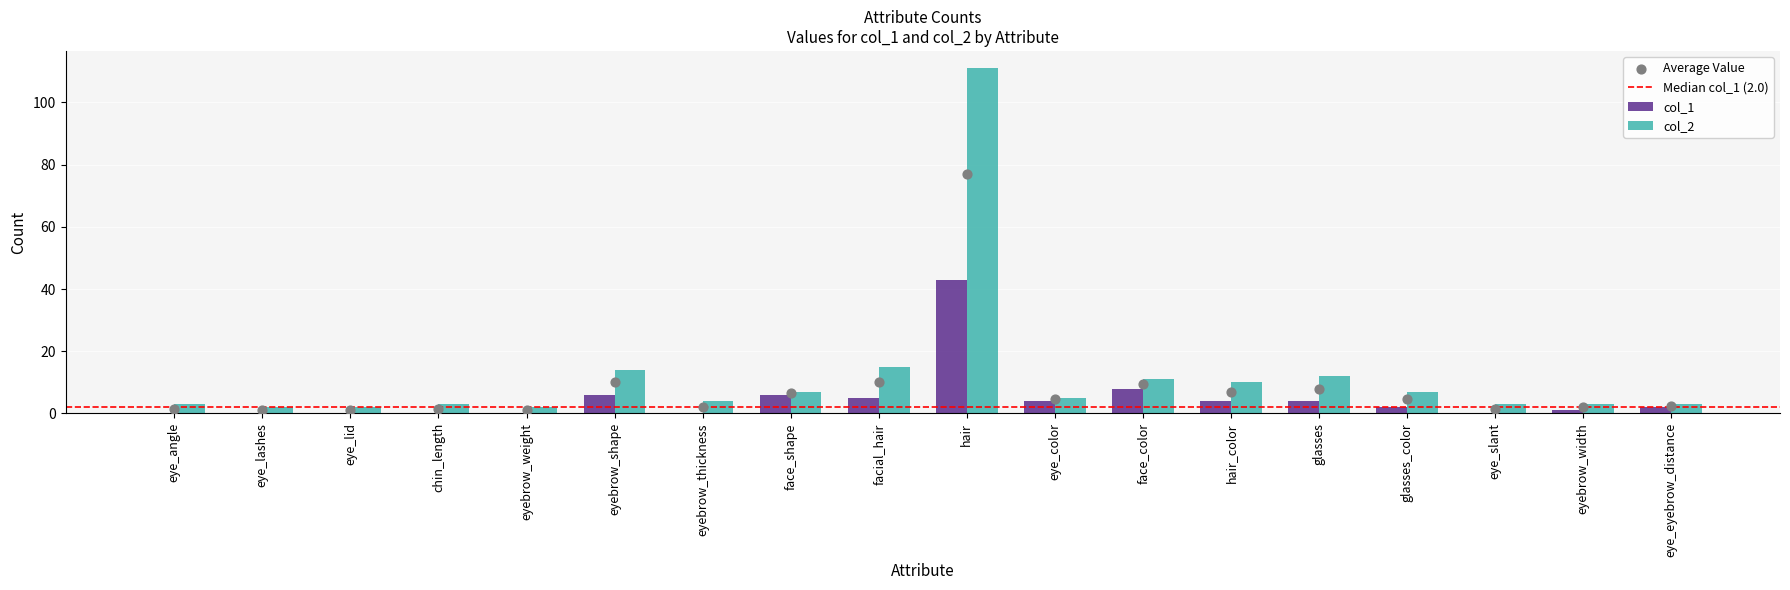

At which category is the sum across all series the highest?

hair